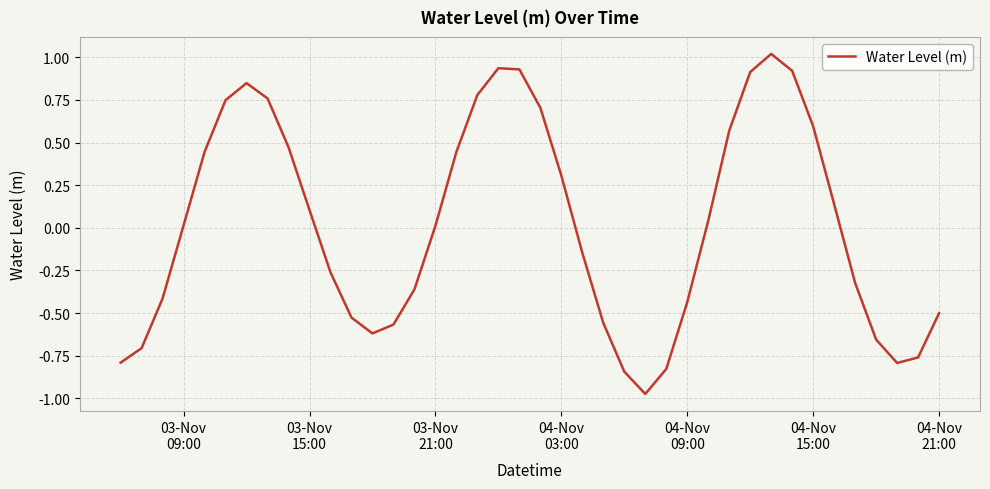

True or false: the data has more than 2 interior local peaks.

True